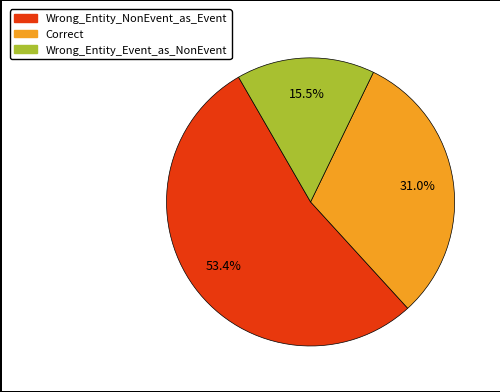

To the nearest percent, what is the difference between the Wrong_Entity_Event_as_NonEvent and Correct slice percentages?

16%